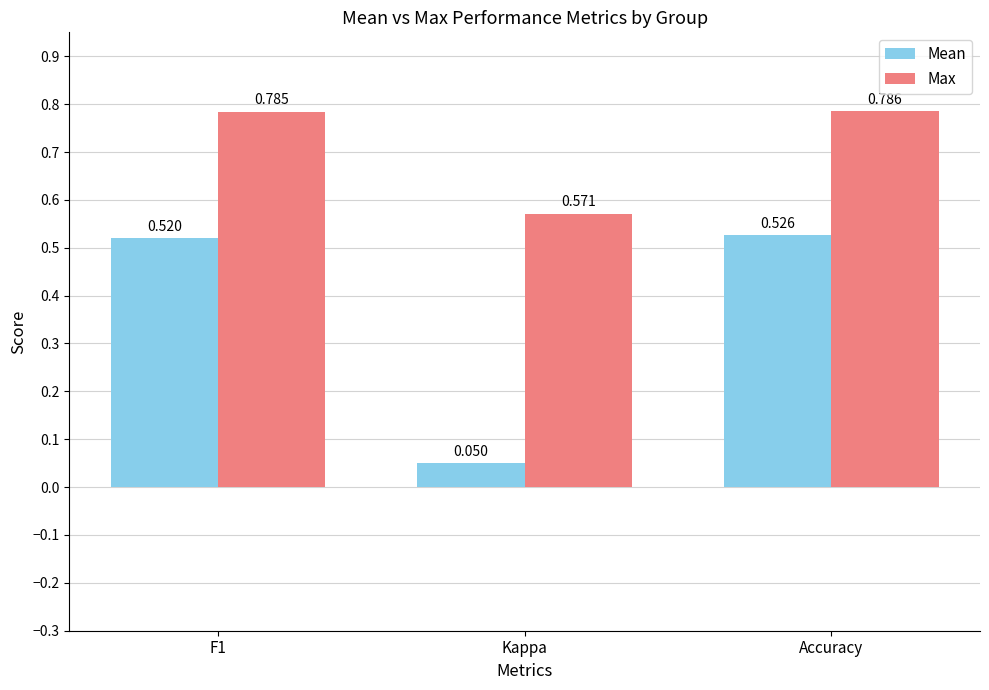

Between F1 and Accuracy, which series saw the biggest shift?

Mean